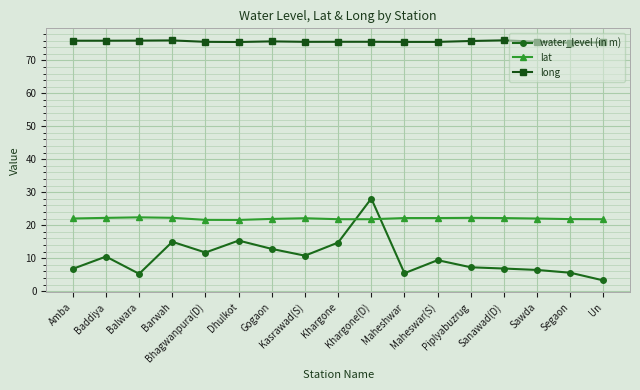

What is the difference between the maximum and second lowest values in the long series?

0.6